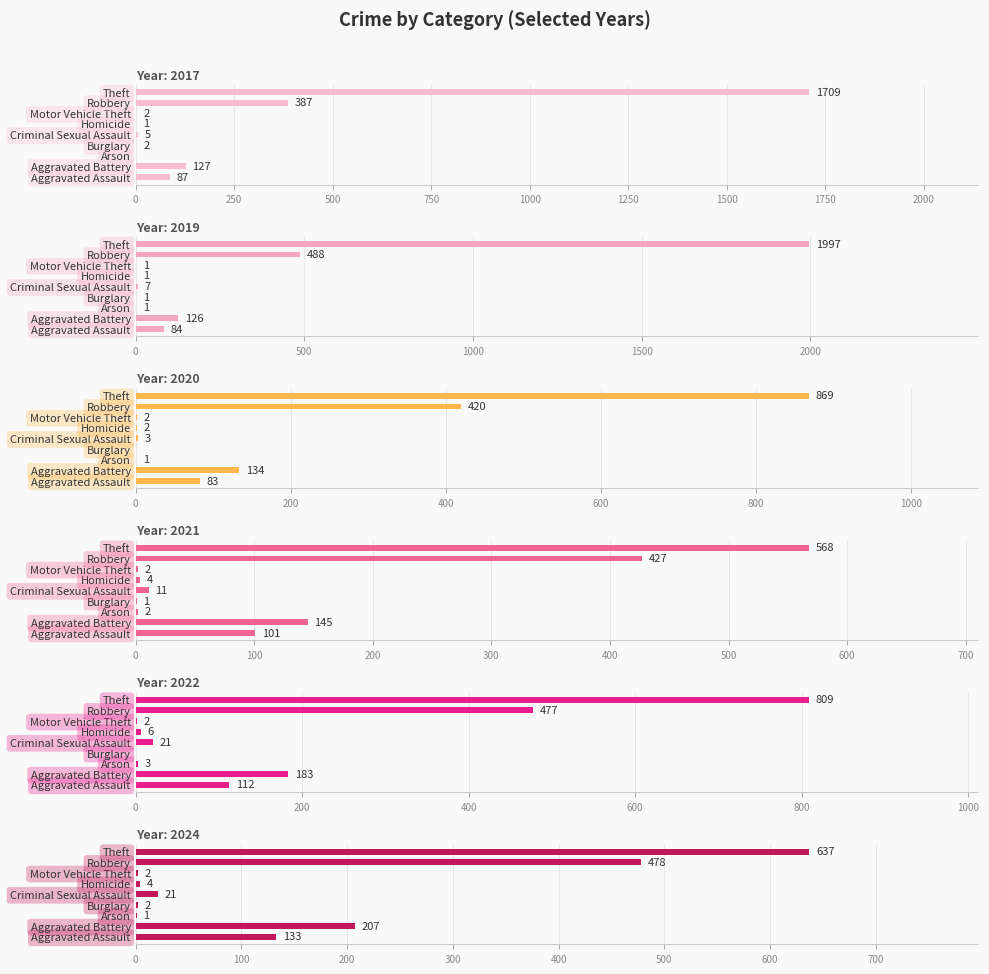

The 2017 series shows 5 at Criminal Sexual Assault. True or false?

True